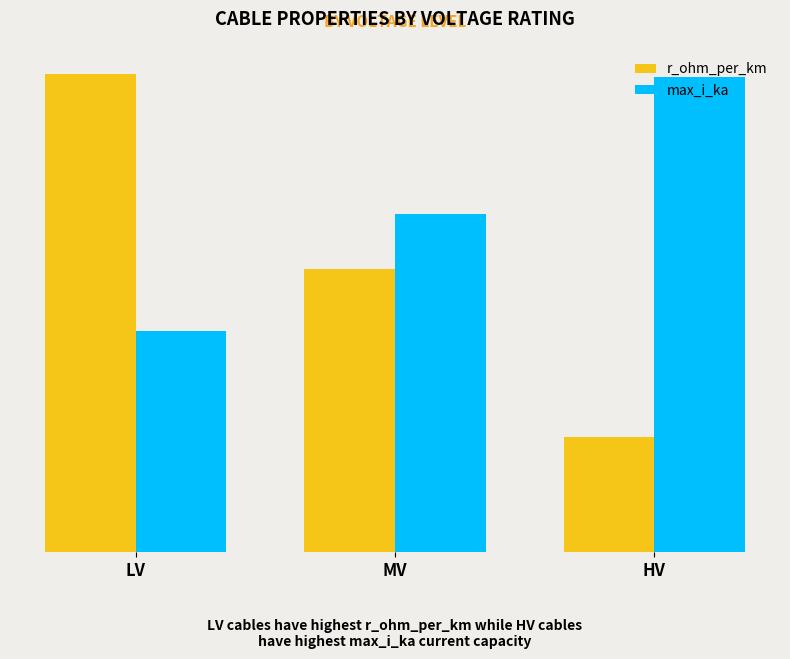

Are the bars horizontal?

No